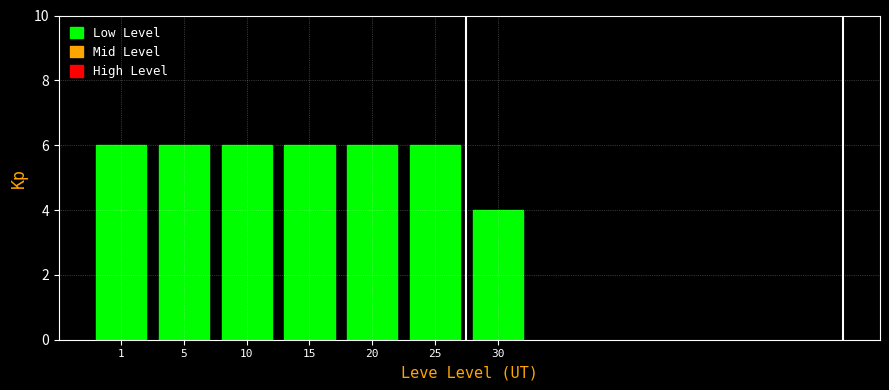

Reading right to left, extract all data points from this chart.

30=4	25=6	20=6	15=6	10=6	5=6	1=6